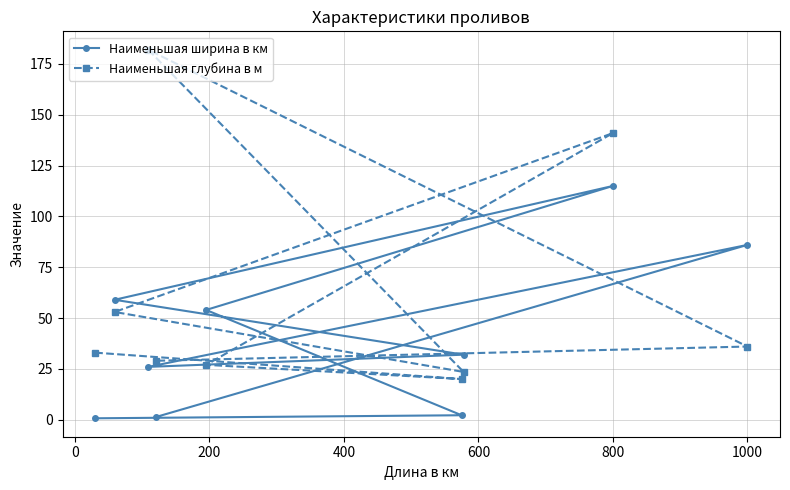

What is the lowest value of the Наименьшая глубина в м series?

20.0